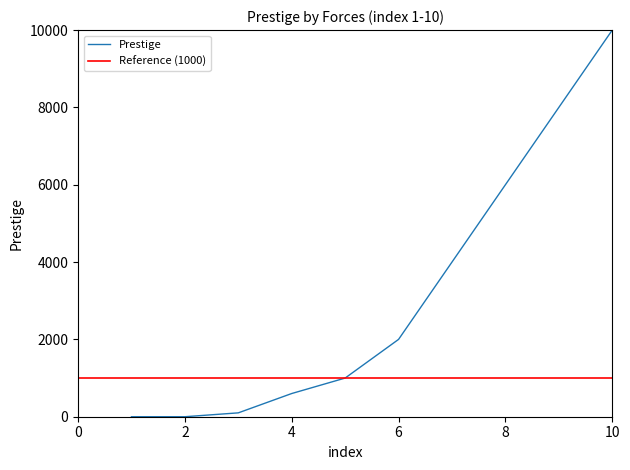

Count the number of data series in this chart.

1